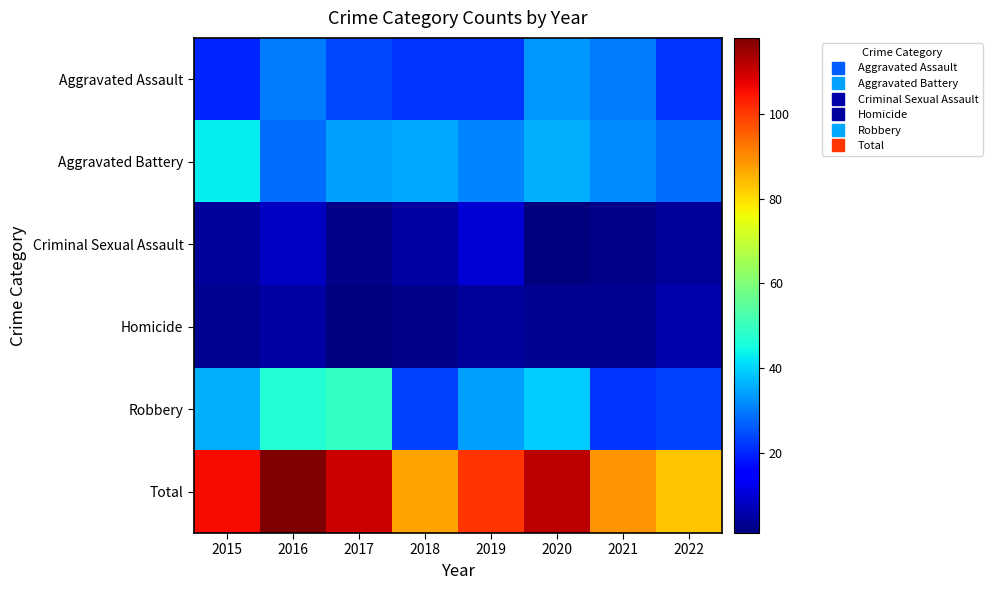

How many data points does each series have?

8